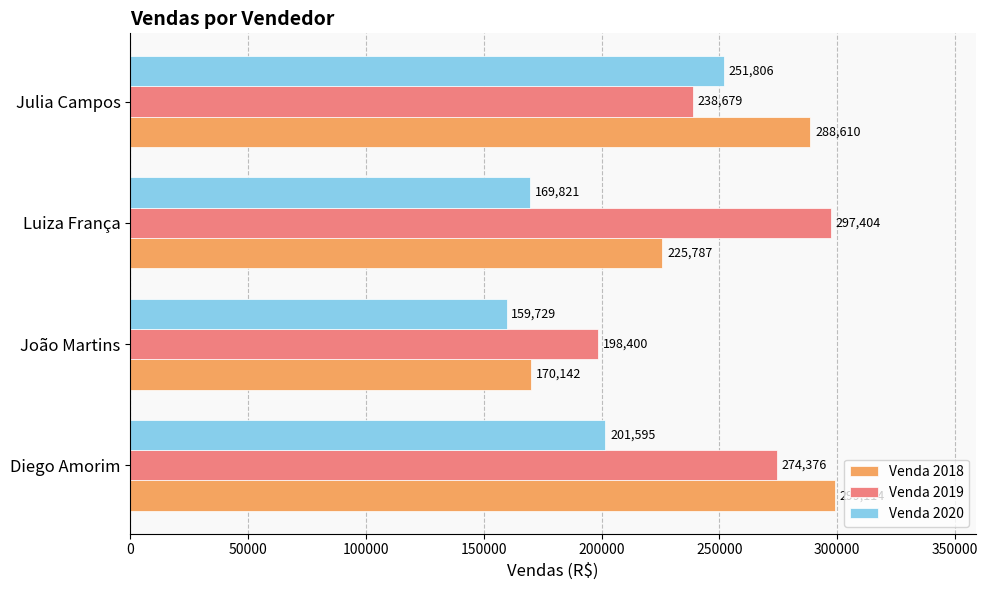

The value of Venda 2019 at Diego Amorim is 274376. True or false?

True